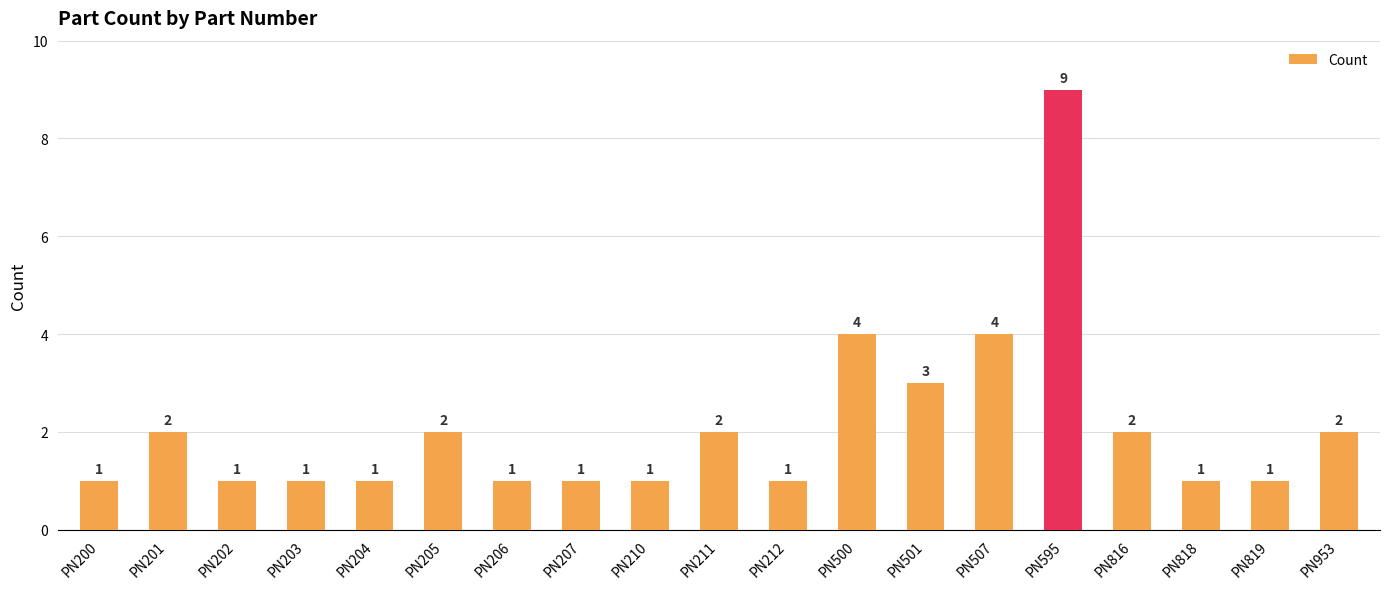

True or false: the data shows 1 at PN203.

True